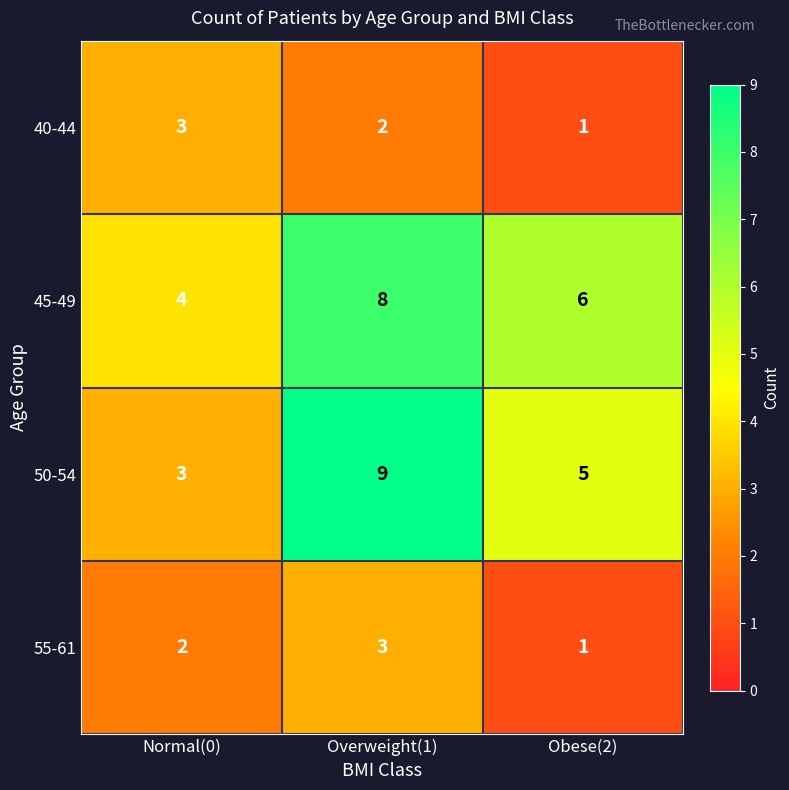

Is it true that 45-49 equals 3 at Overweight(1)?

False